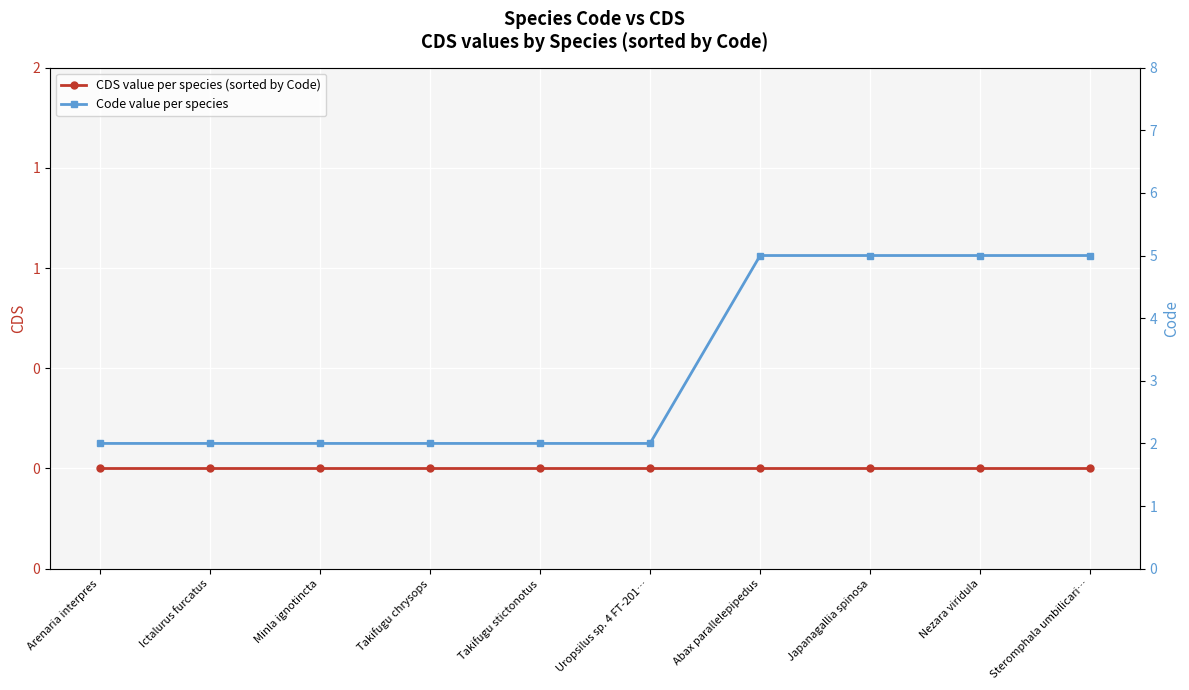

What is the highest value of the Code value per species series?

5